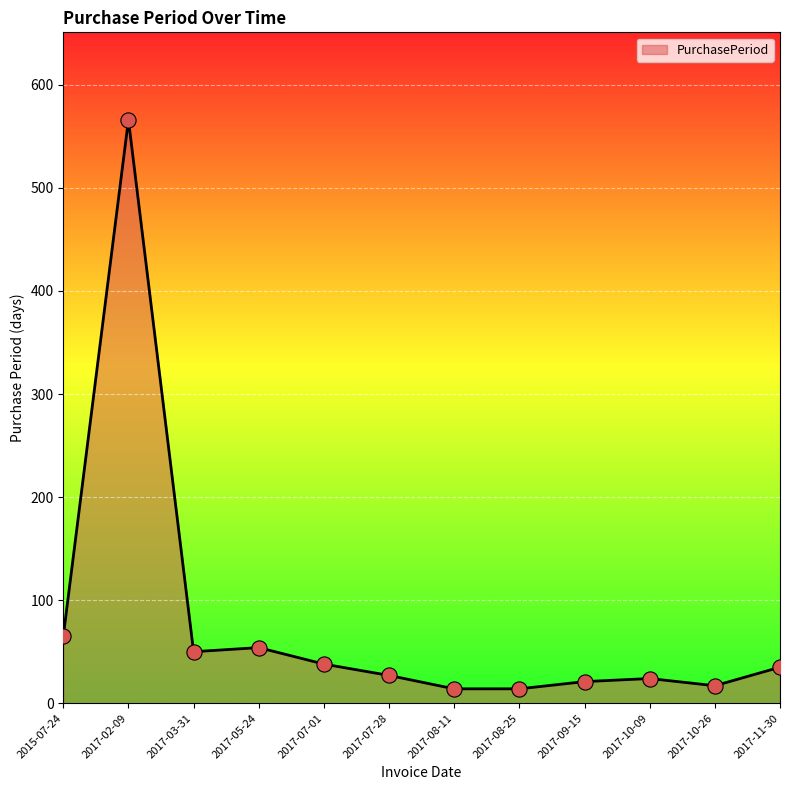

What is the change in value from 2017-08-25 to 2017-10-09?

+10